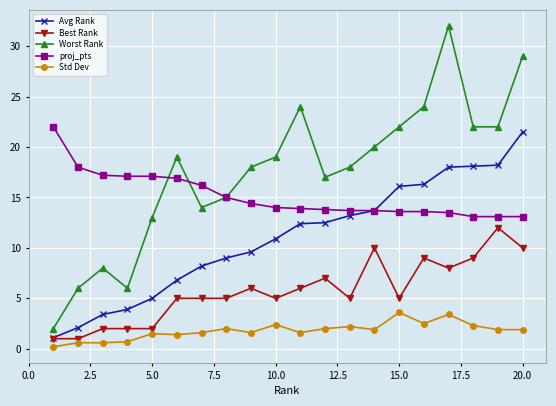

Does the chart have visible grid lines?

Yes